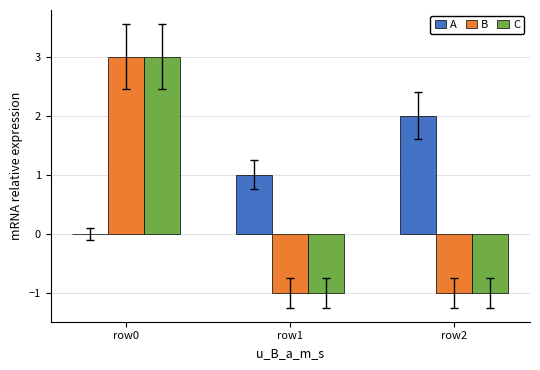

What is the sum of all B values?

1